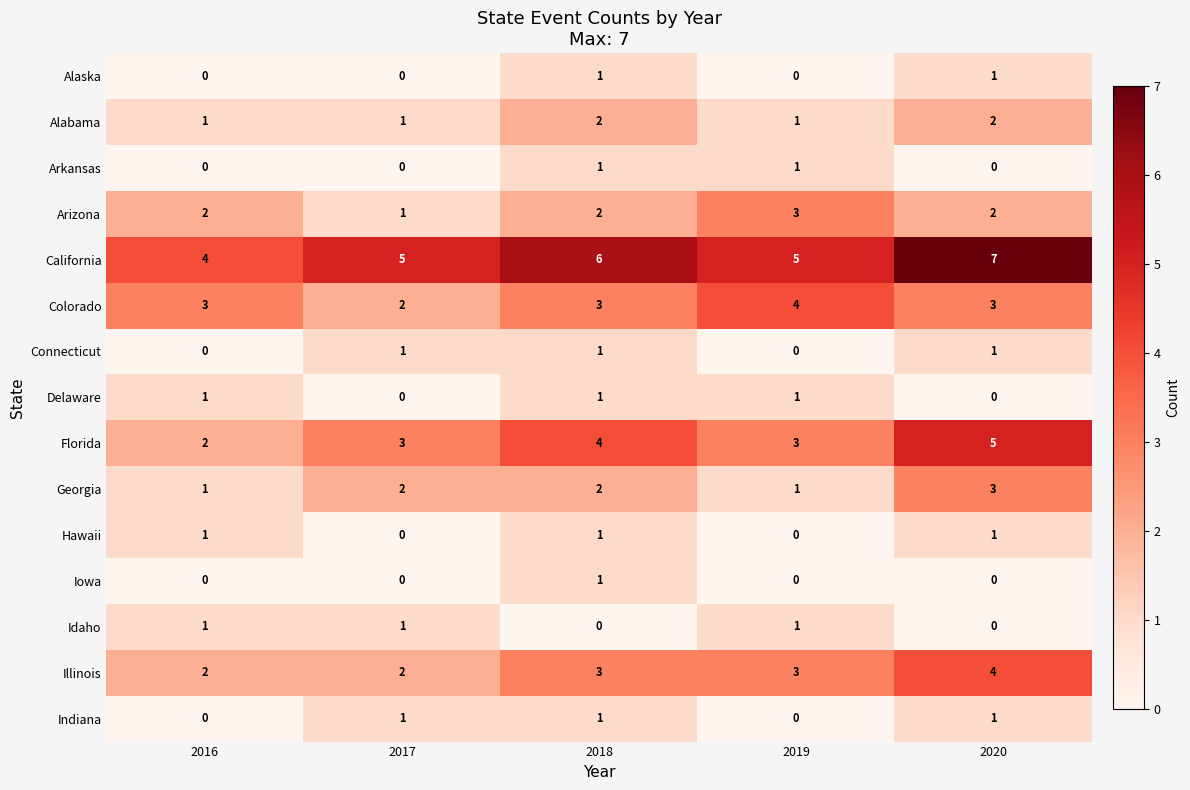

Count the number of data series in this chart.

15